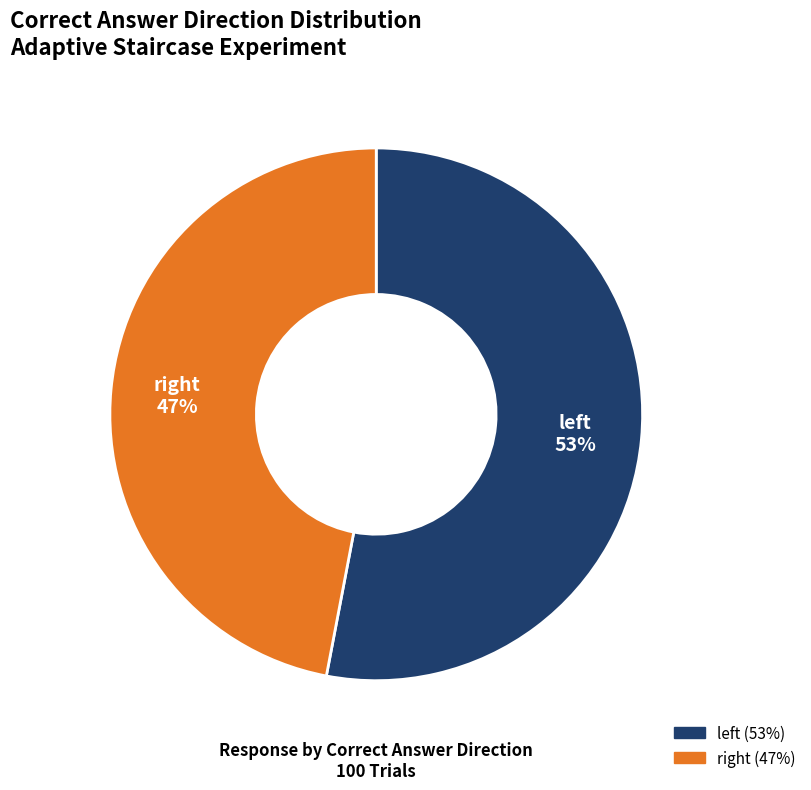

How many slices are in this pie chart?

2